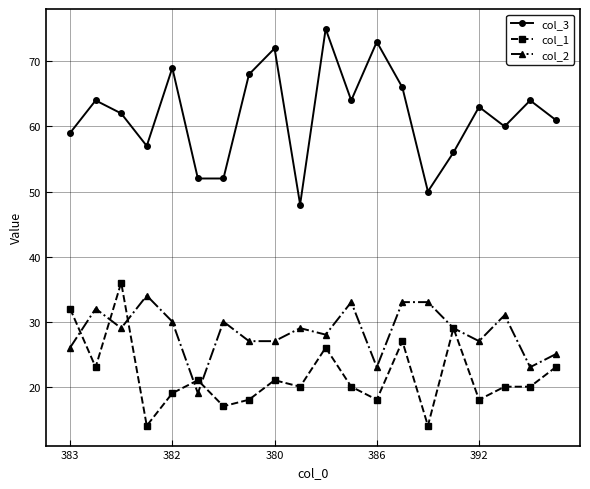

What is the value of the col_1 point at the 1st from the left?

32